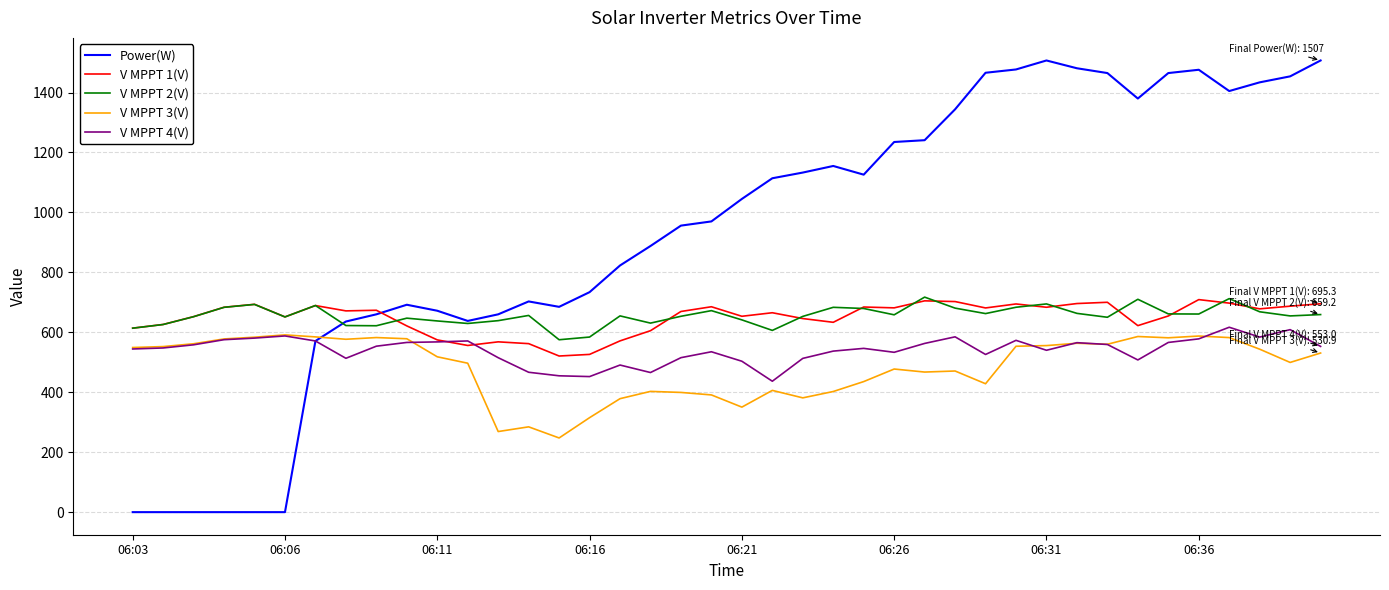

Which series has the largest range (max minus min)?

Power(W)